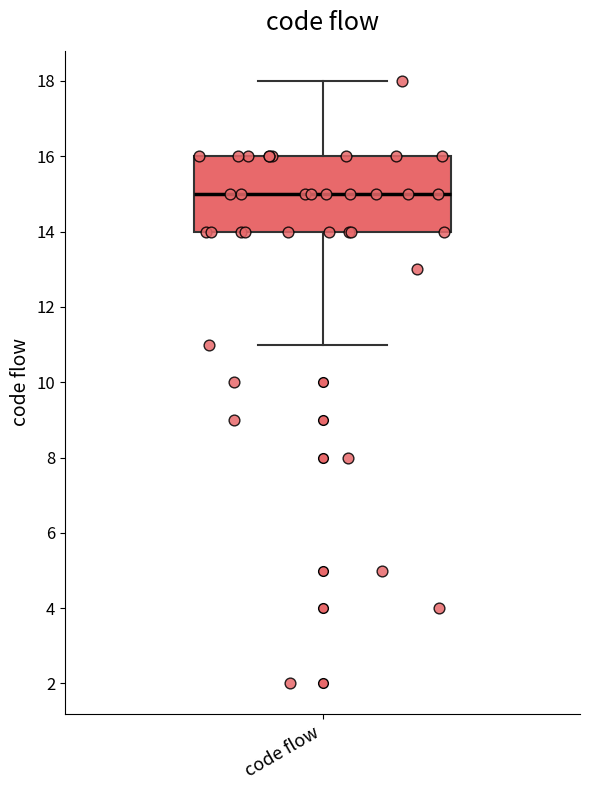

Transcribe this box plot: give where the median line is, the range the box spans, and where the two whiskers end, as read against the y-axis. The values are not printed on the chart, so give them approximately, as read against the axis.

median 15, box 14 to 16, whiskers 11 to 18